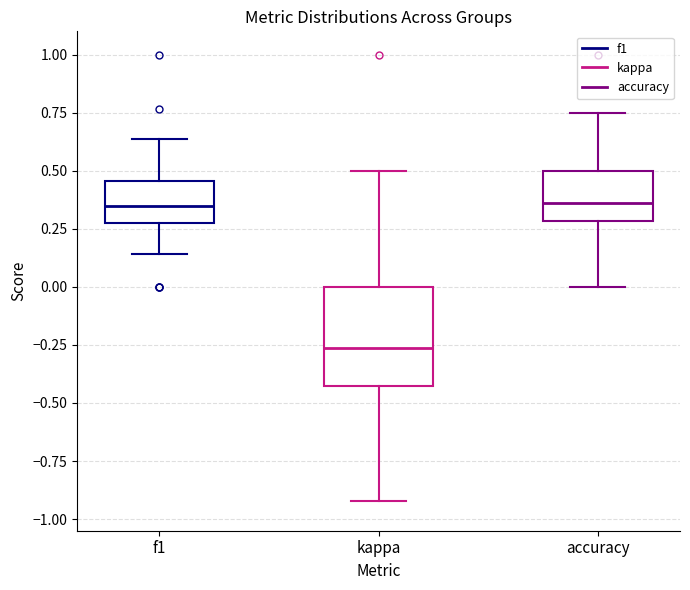

Where is the upper edge of the box for f1 on the y-axis? The values are not printed on the chart, so give them approximately, as read against the axis.

0.45